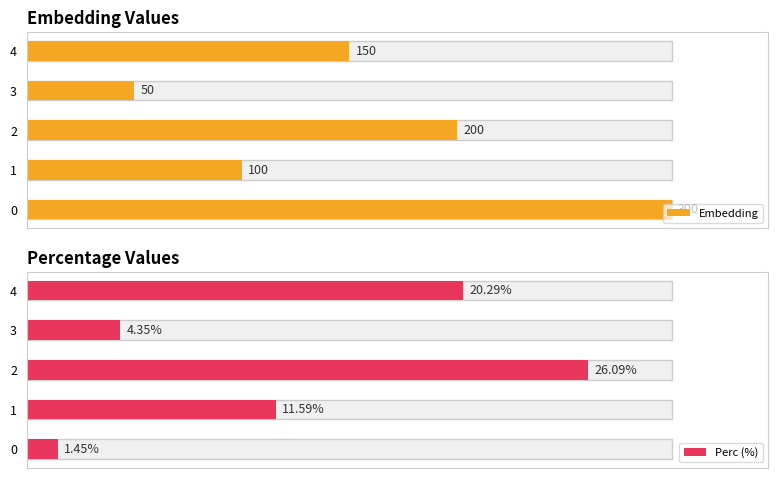

The Embedding series shows 345.8 at 2. True or false?

False